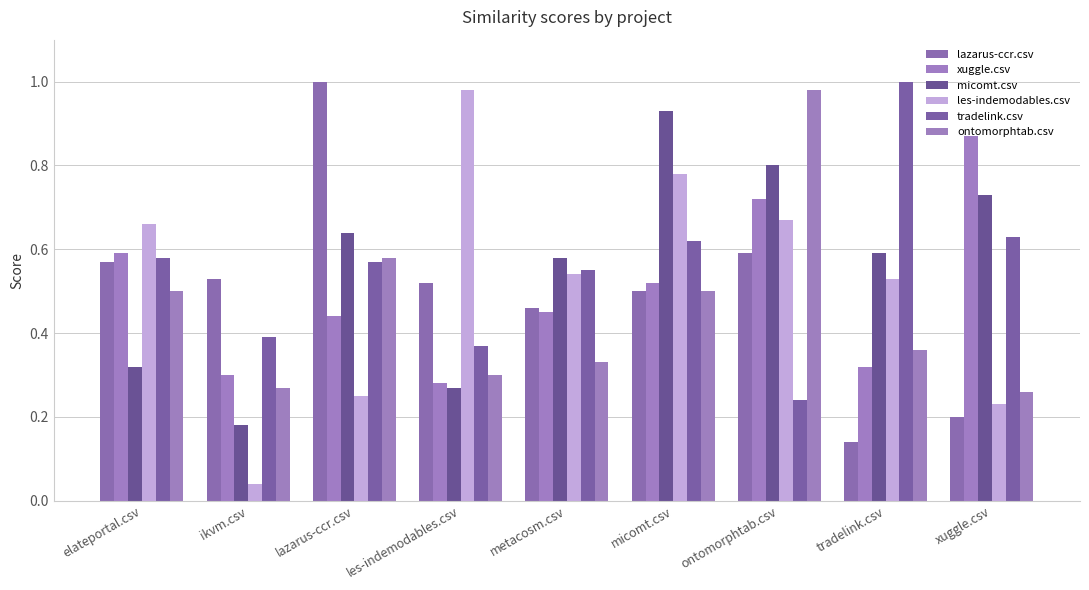

Does the chart contain stacked bars?

No